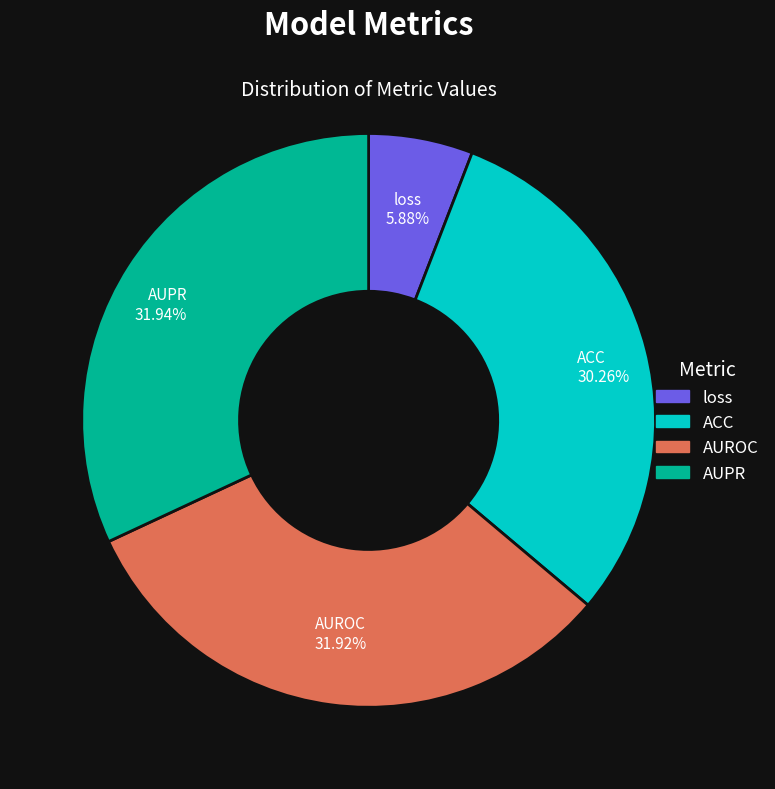

What is the total percentage of ACC and AUPR?

62.2%